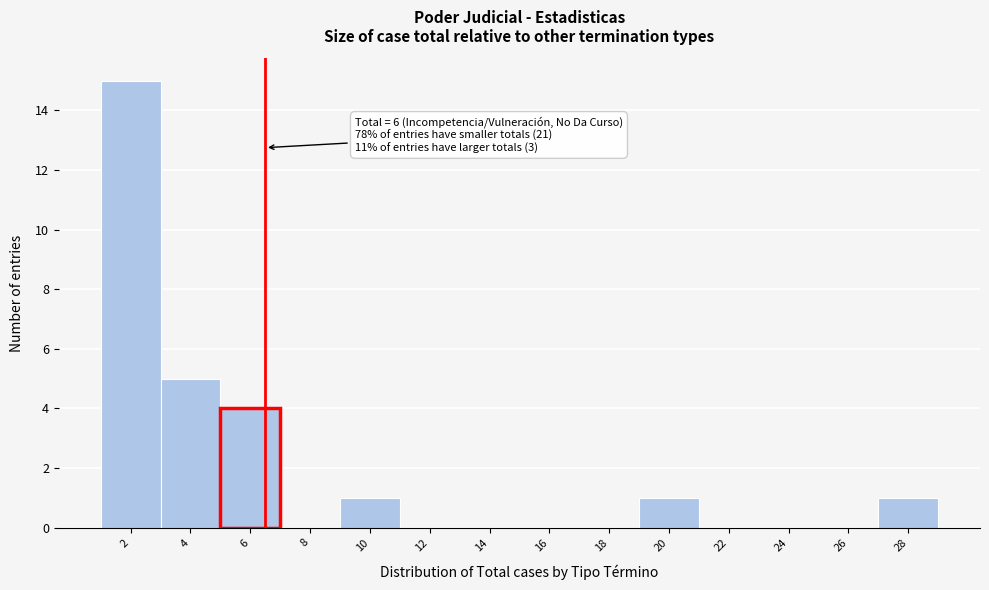

Reading right to left, extract all data points from this chart.

28=1	26=0	24=0	22=0	20=1	18=0	16=0	14=0	12=0	10=1	8=0	6=4	4=5	2=15